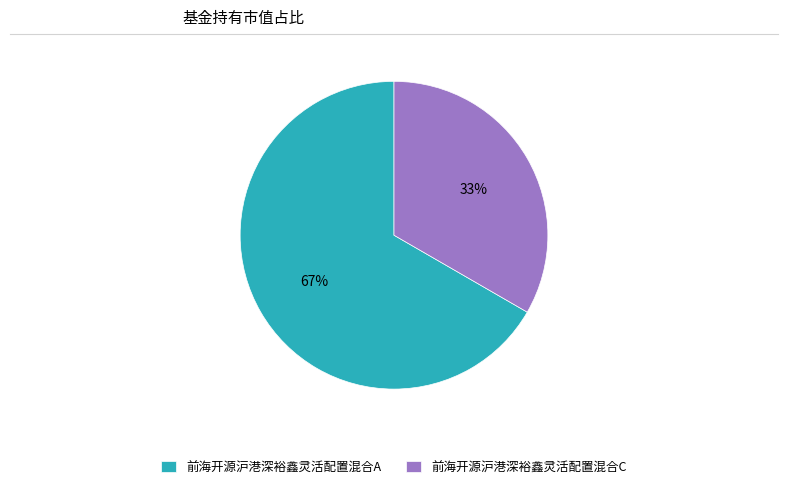

Which category has the biggest portion of the pie?

前海开源沪港深裕鑫灵活配置混合A